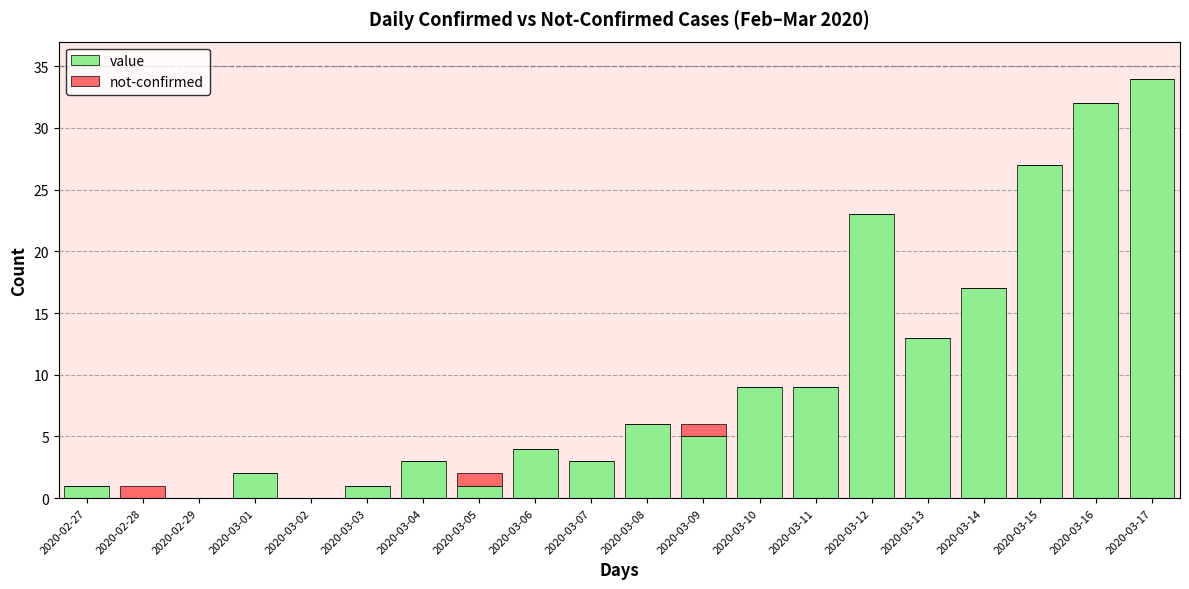

How many distinct data groups are displayed?

2